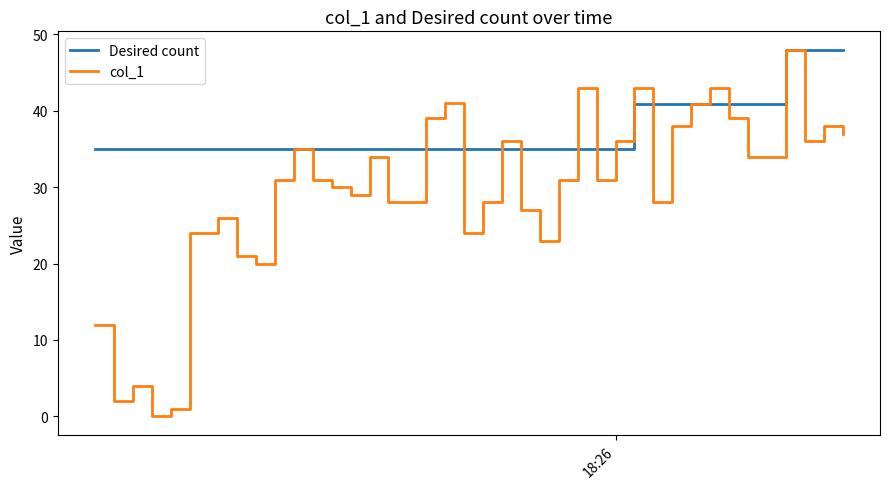

What is the average value of the Desired count series?

37.5